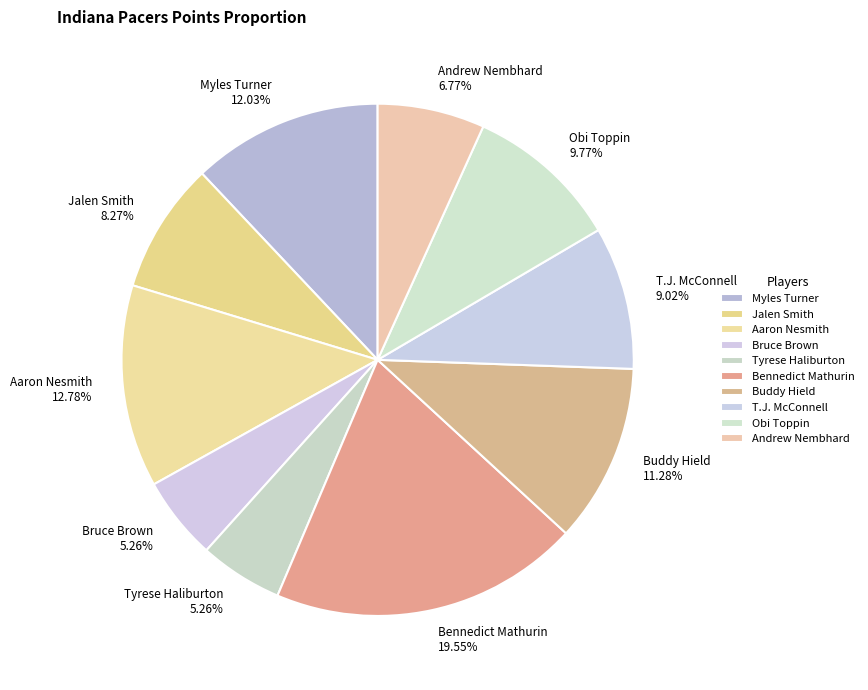

Does any single category account for the majority?

No